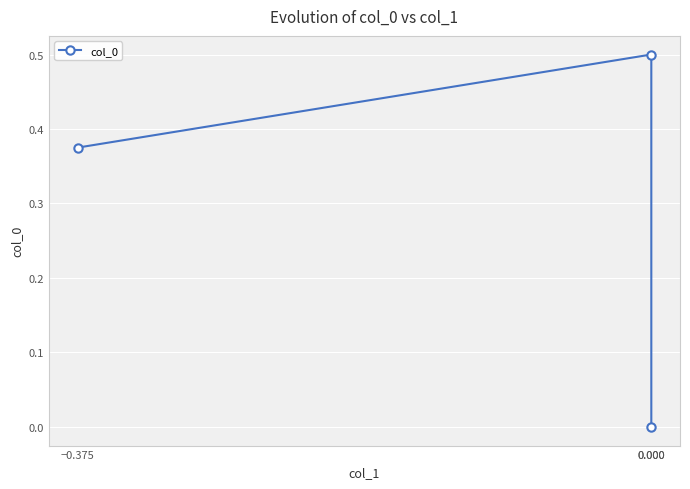

Is this an area chart (filled region under the line)?

No